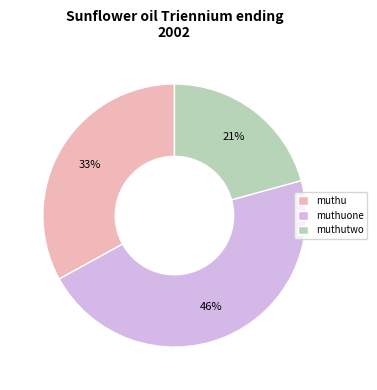

What is the ratio of the value at muthu to the value at muthuone?

0.7